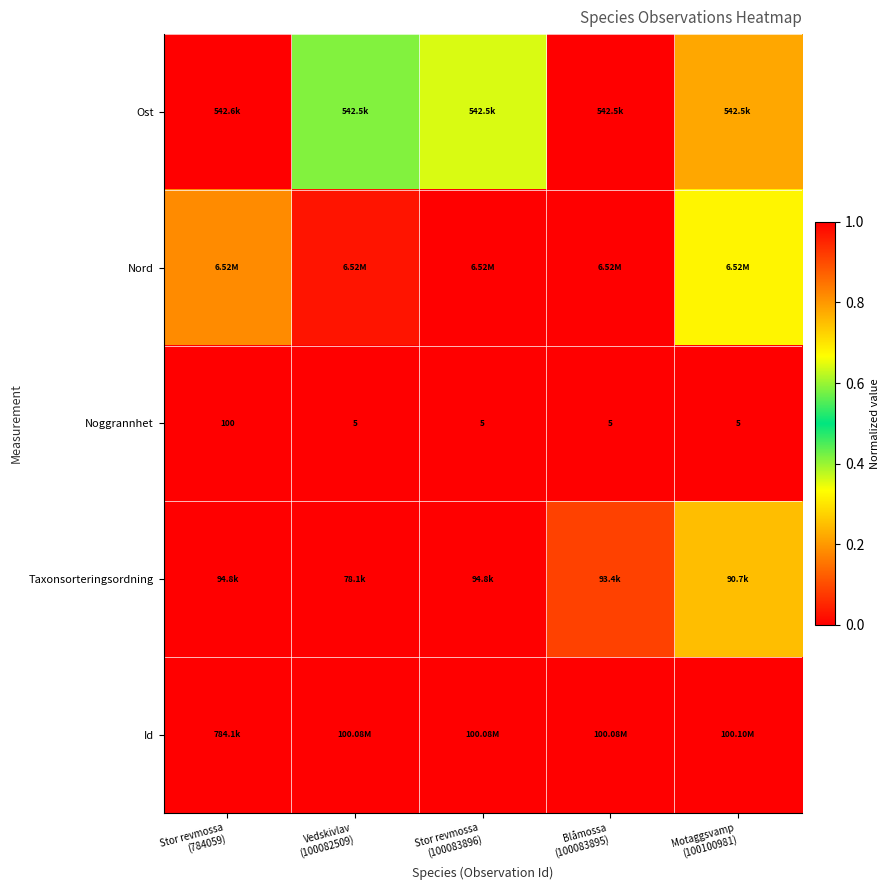

At which category does the chart reach its minimum across all series?

Blåmossa
(100083895)